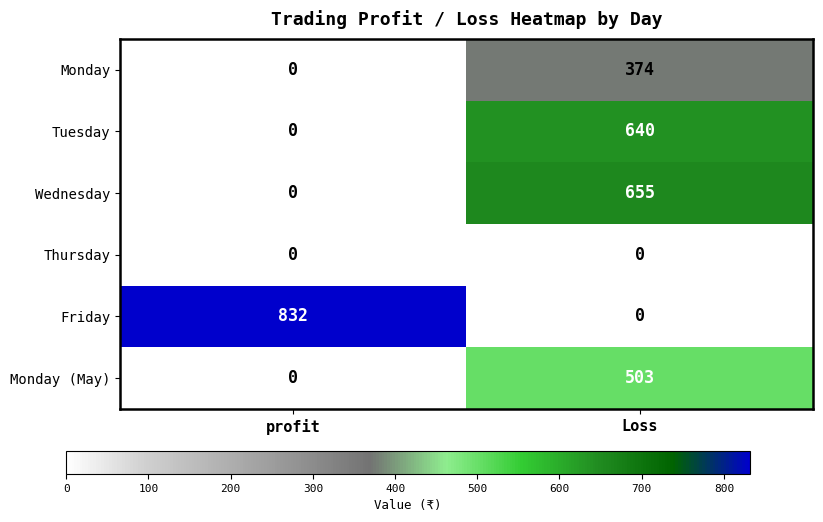

Which series has the widest spread of values?

Friday